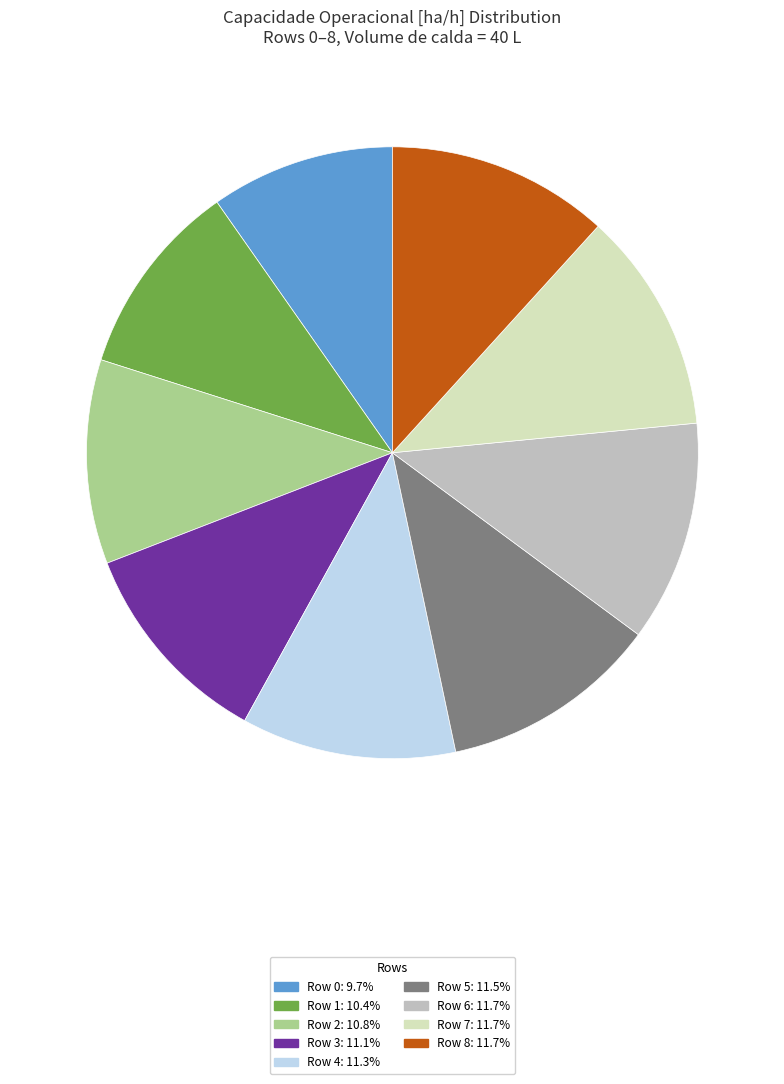

How many slices are in this pie chart?

9